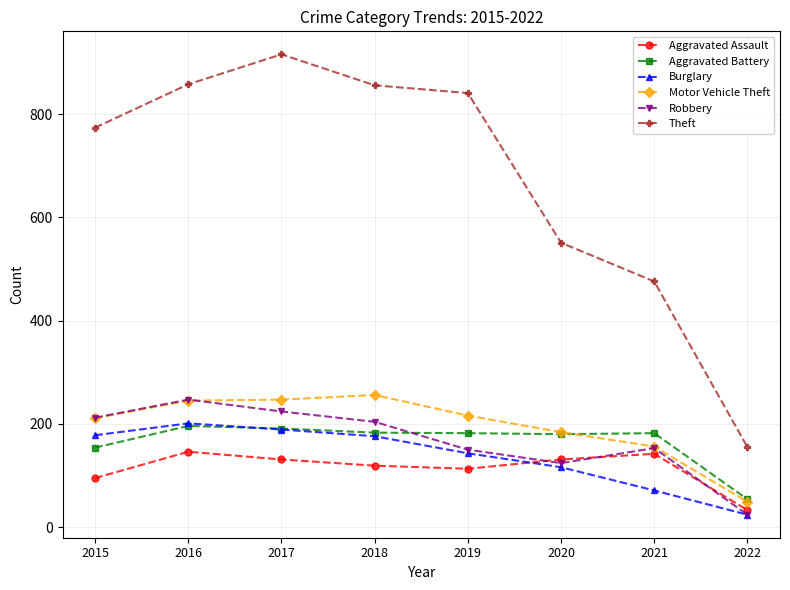

True or false: Aggravated Assault and Motor Vehicle Theft intersect in this chart.

False